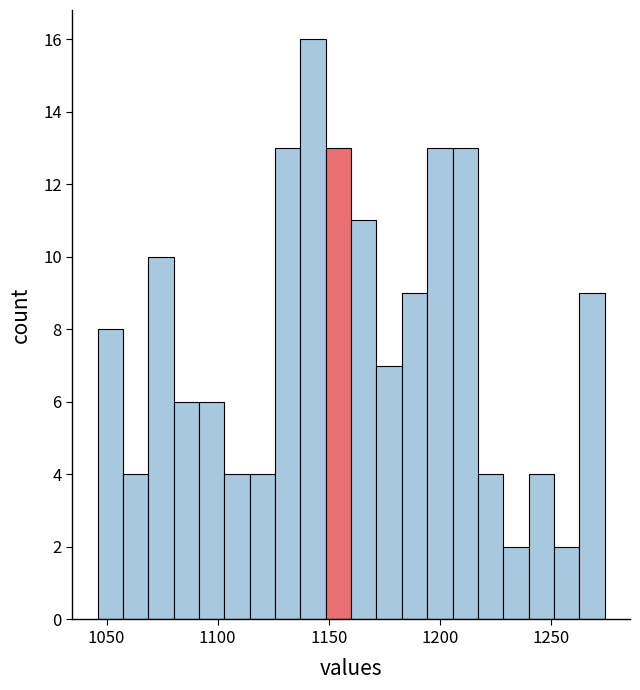

Around what value on the x-axis is the tallest bar? Give the approximate position of its centre, as read against the axis.

1145